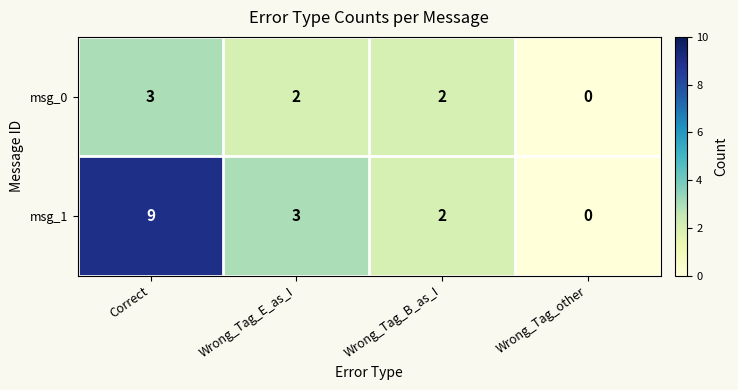

What is the sum of all msg_0 values?

7